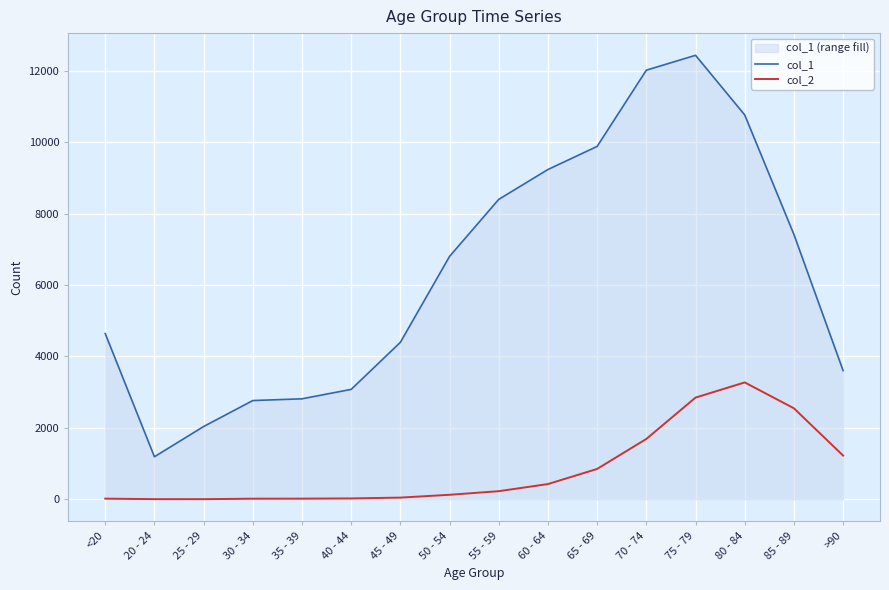

Where is the first local maximum for col_1?

75 - 79